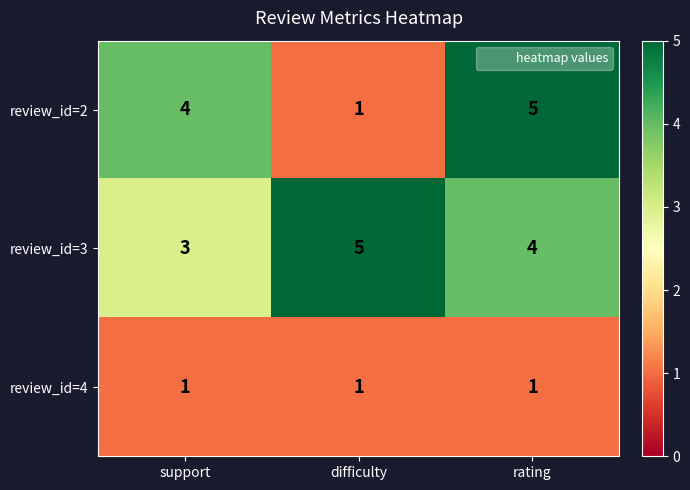

Reading left to right, extract all data points from this chart.

review_id=2: support=4	difficulty=1	rating=5
review_id=3: support=3	difficulty=5	rating=4
review_id=4: support=1	difficulty=1	rating=1